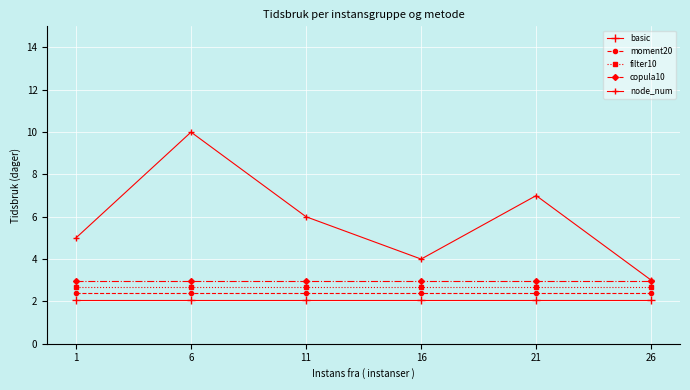

Reading left to right, what are all the values shown in this chart?

basic: 1=2.1	6=2.1	11=2.1	16=2.1	21=2.1	26=2.1
moment20: 1=2.4	6=2.4	11=2.4	16=2.4	21=2.4	26=2.4
filter10: 1=2.7	6=2.7	11=2.7	16=2.7	21=2.7	26=2.7
copula10: 1=3.0	6=3.0	11=3.0	16=3.0	21=3.0	26=3.0
node_num: 1=5.0	6=10.0	11=6.0	16=4.0	21=7.0	26=3.0